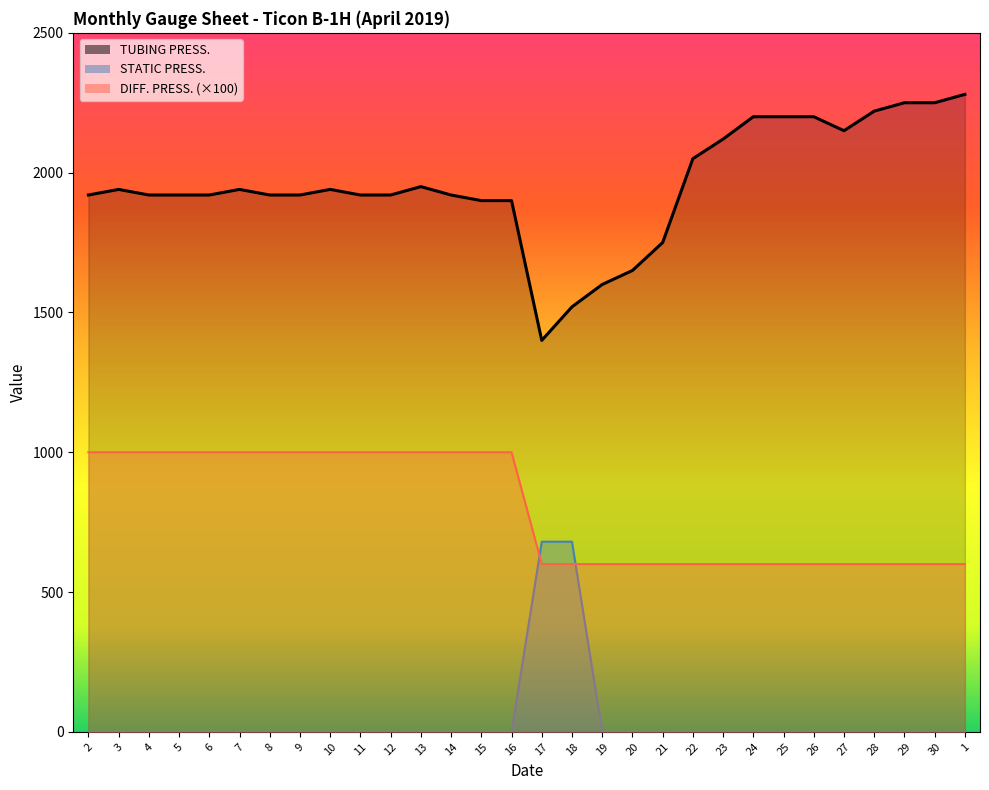

In TUBING PRESS., how many points are higher than both neighbors (excluding endpoints)?

4